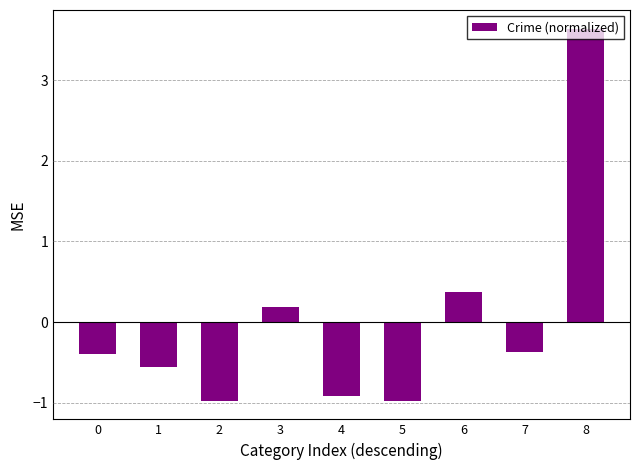

The chart shows a value of -0.4 at 7. True or false?

True